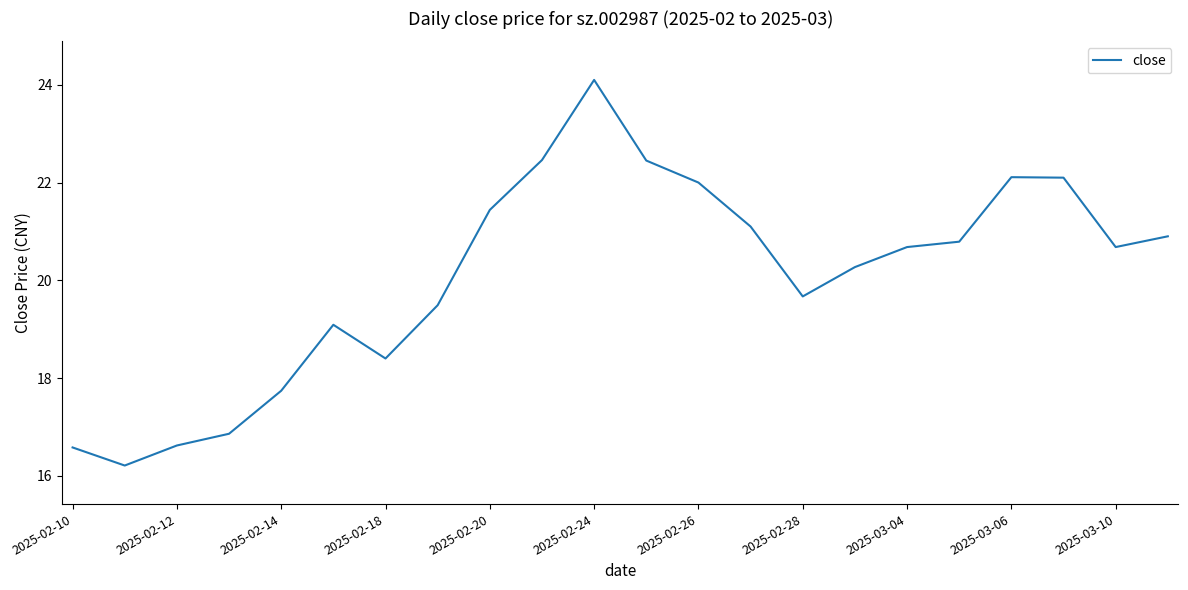

What is the smallest value displayed?

16.2